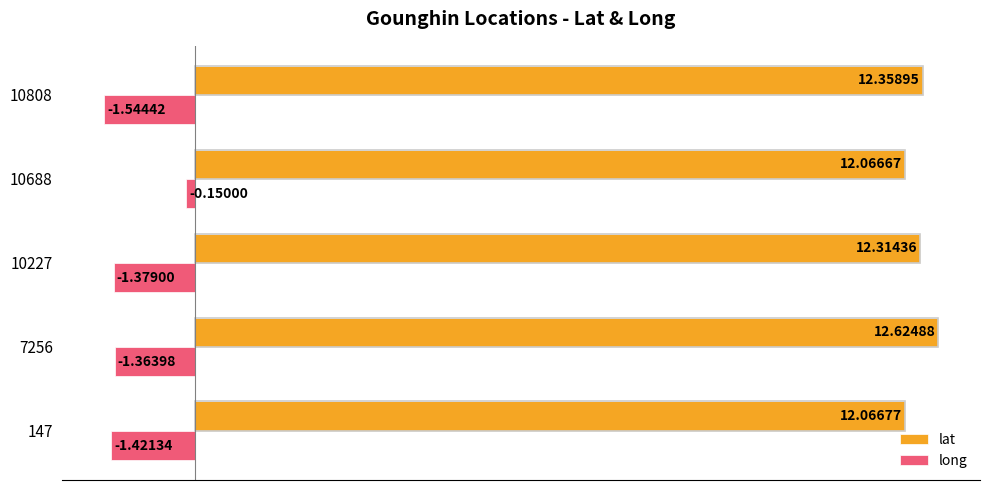

What is the difference between the maximum and minimum values in the lat series?

0.6